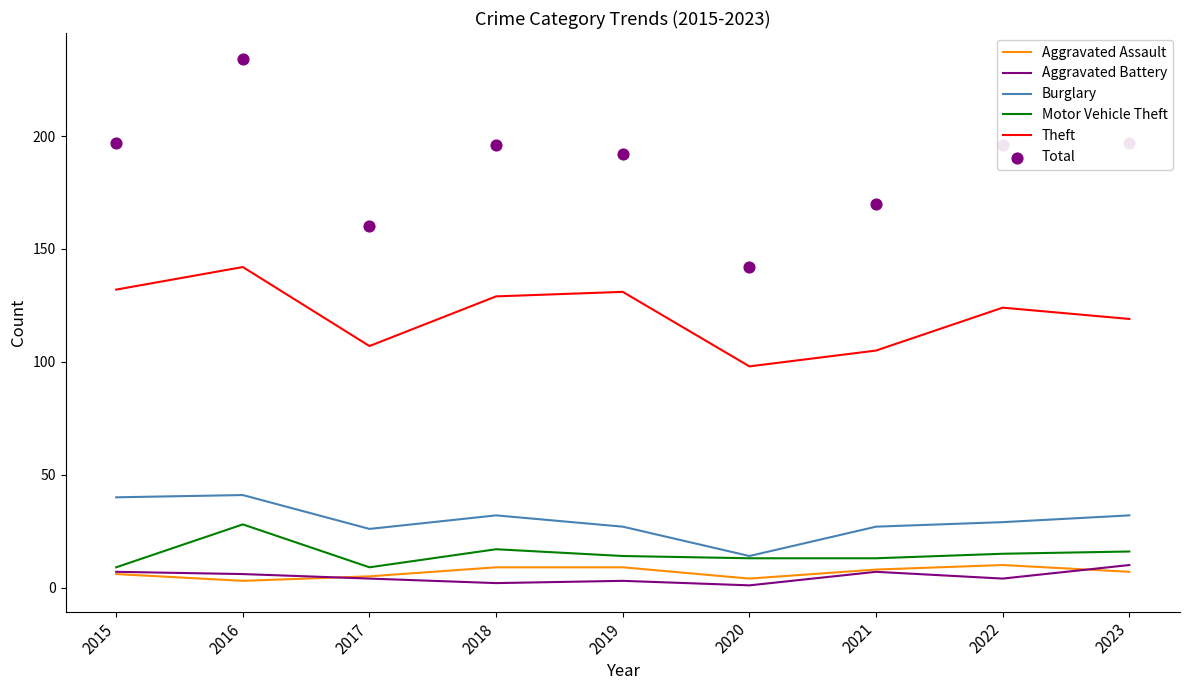

What is the total value across all series at 2016?

454